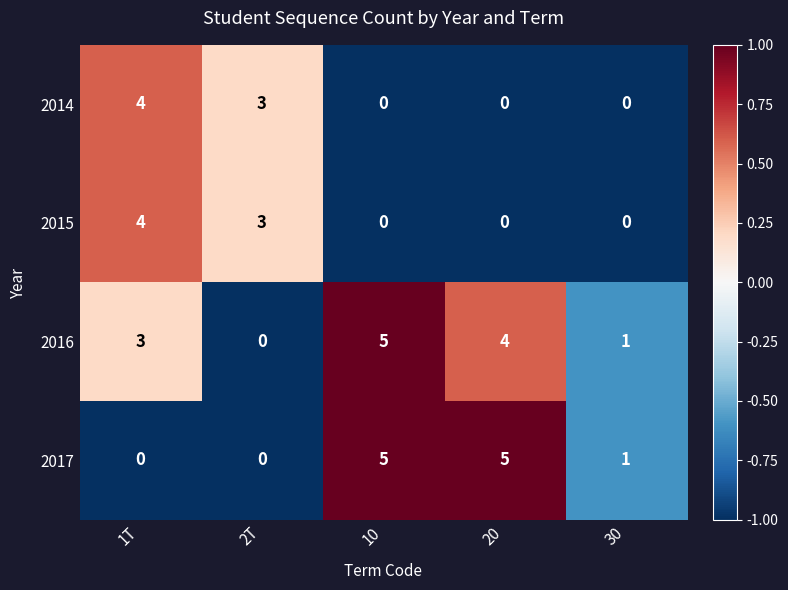

What is the spread (max minus min) of values at 2T?

3